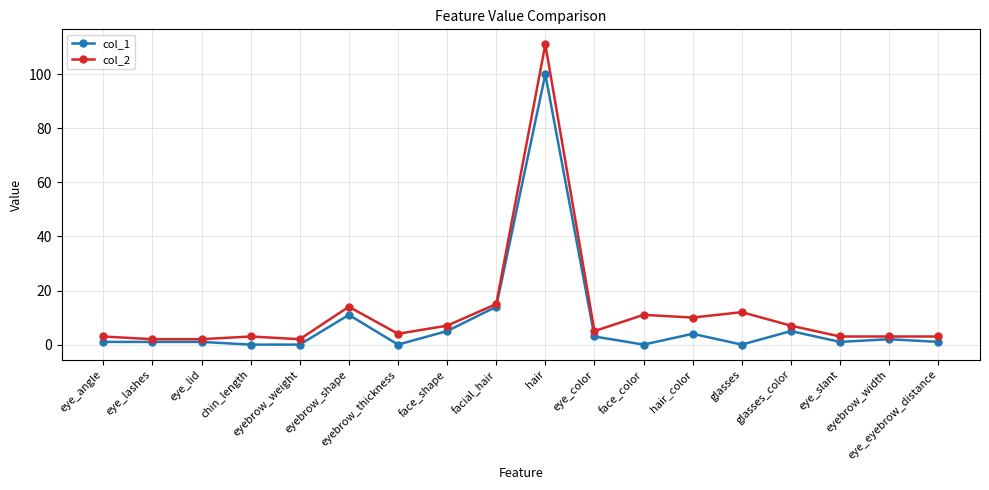

What is the maximum value shown in the chart?

111